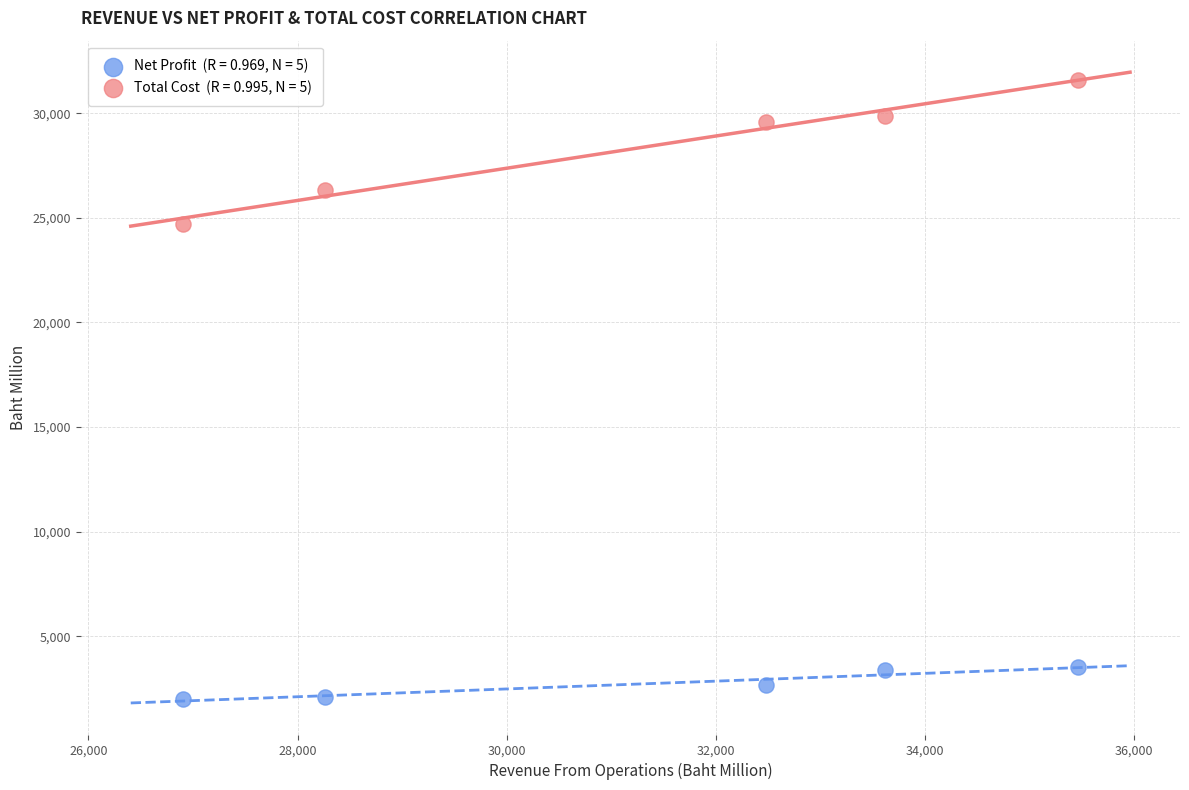

Across all series, what Y value is closest to 16775?

24701.1